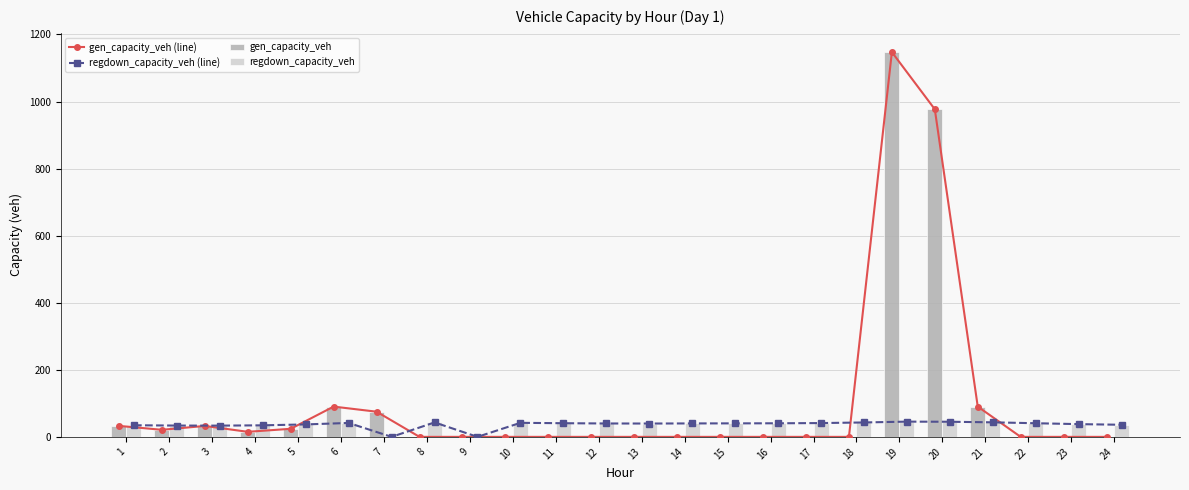

What is the maximum value shown in the chart?

1147.5